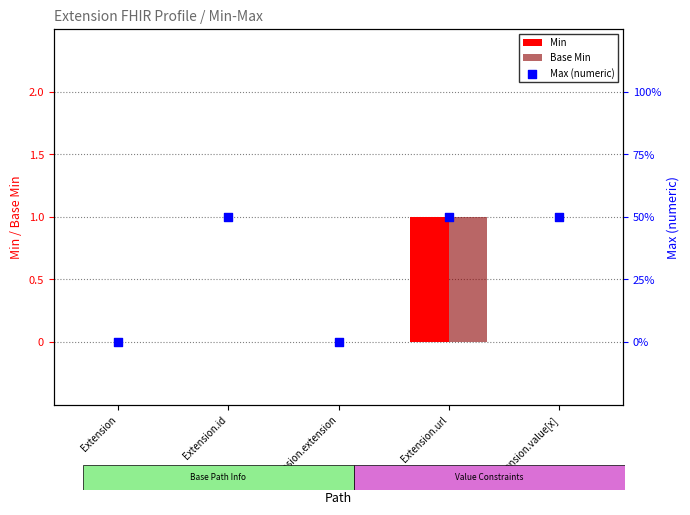

Which series contains the lowest Y value?

Min